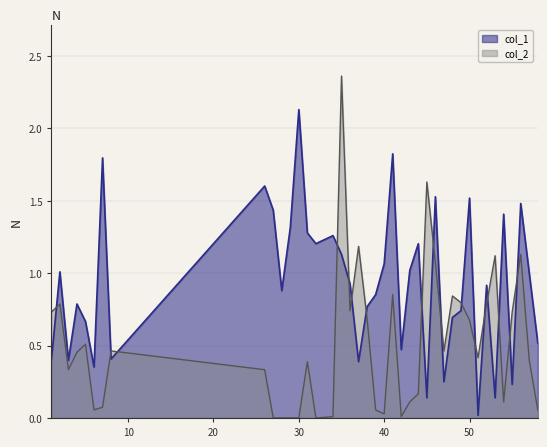

Is the value of col_1 at 50 greater than the value of col_2 at 58?

Yes